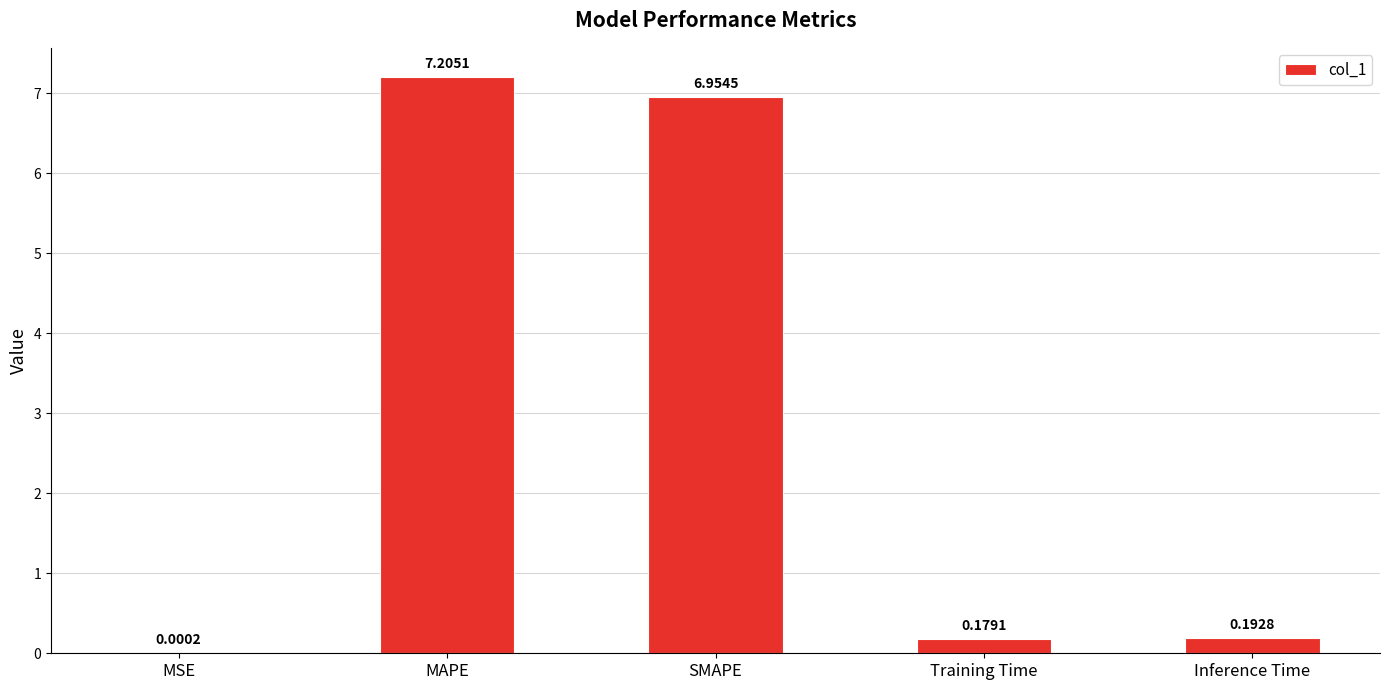

What is the sum of all values?

14.5